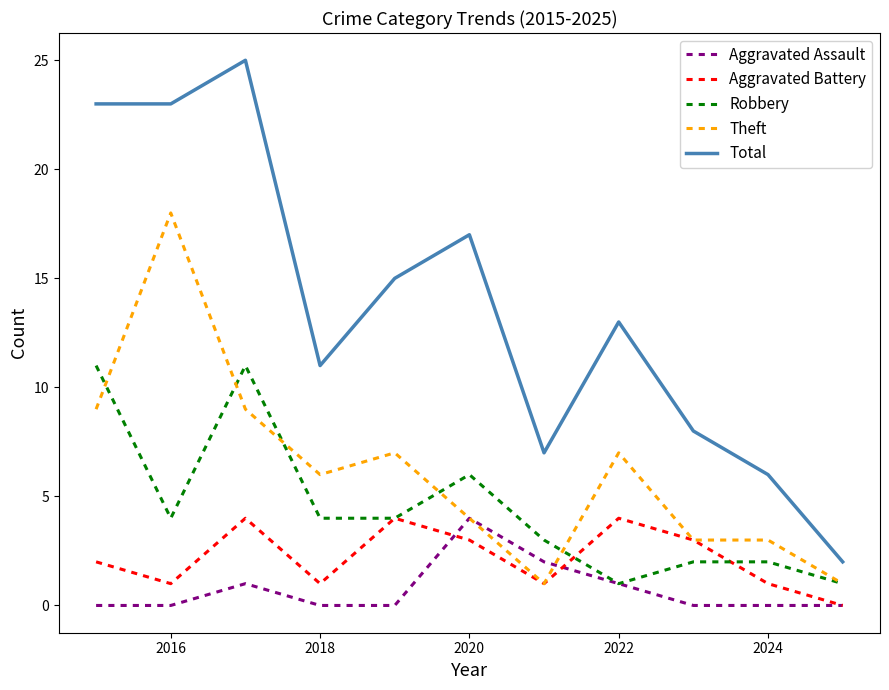

What is the maximum value for Total?

25